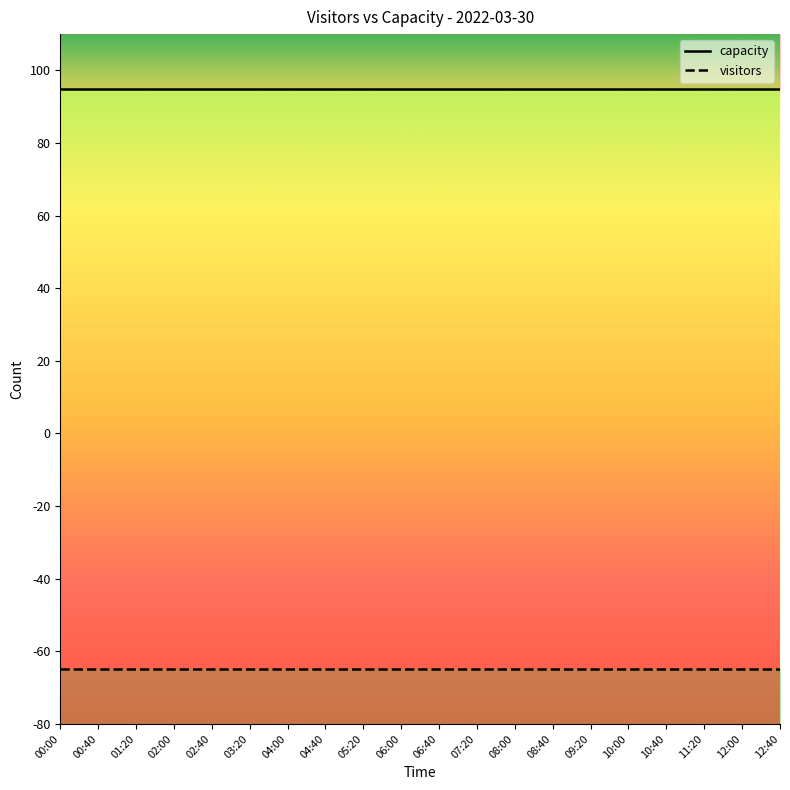

Is it true that capacity equals 95 at 01:20?

True